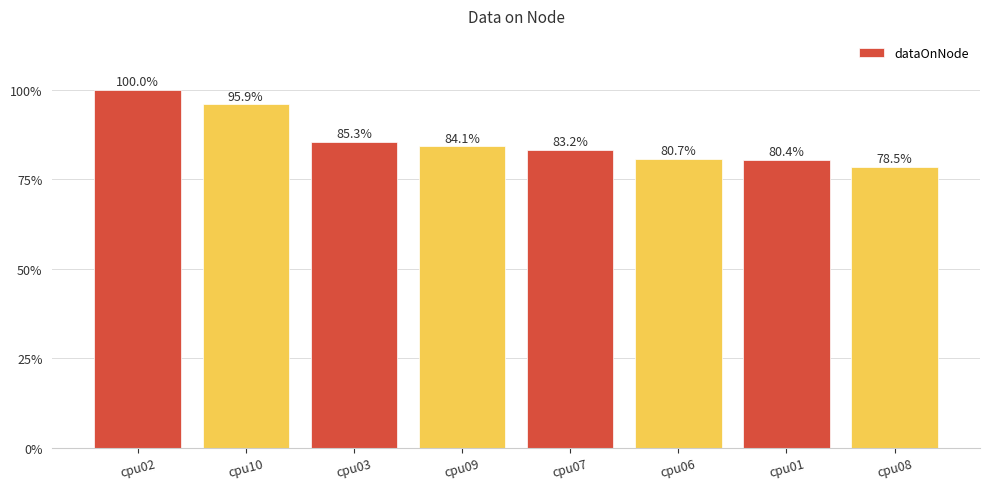

Which has a higher value, cpu08 or cpu02?

cpu02